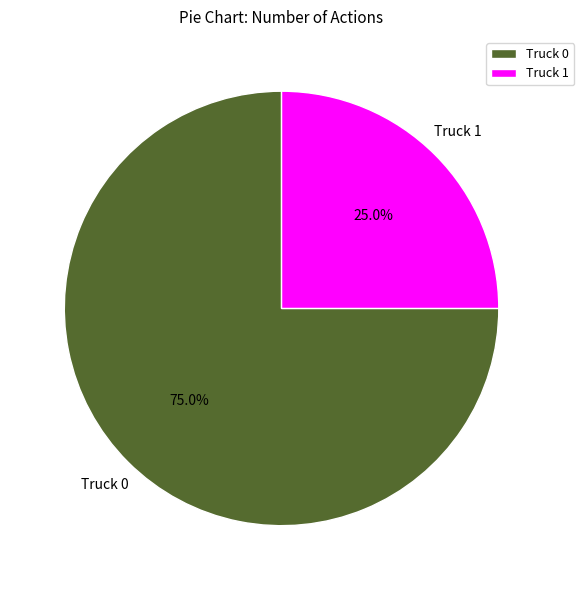

To the nearest percent, what is the average slice percentage?

50%